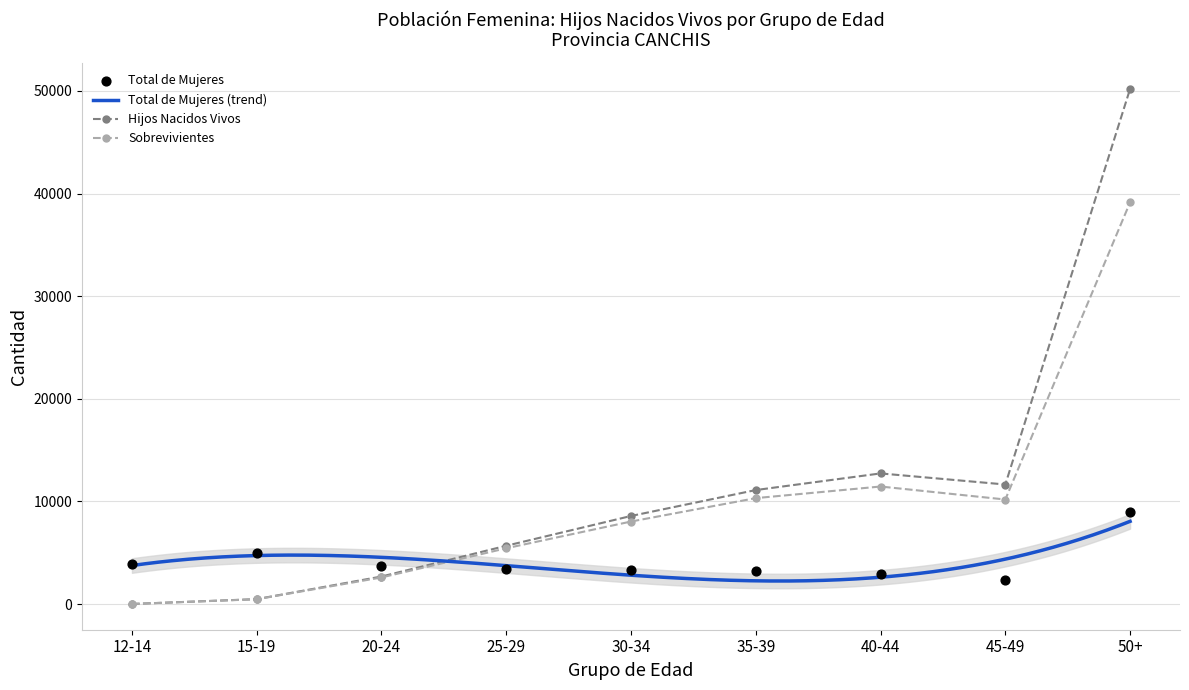

Which series has the widest spread of Y values?

Hijos Nacidos Vivos